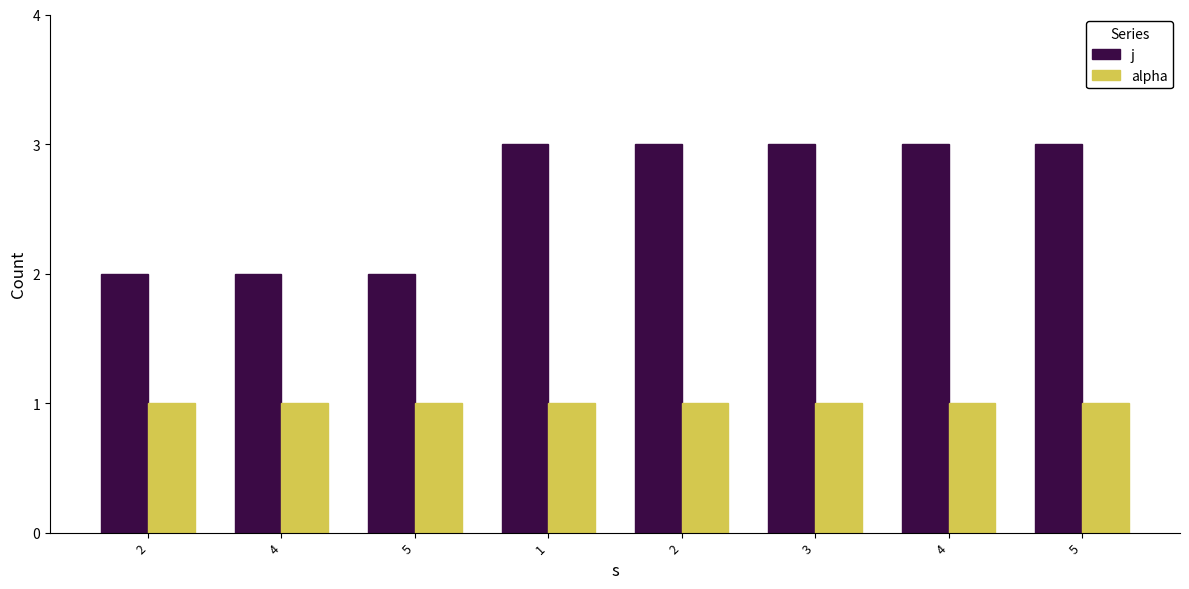

The value of alpha at 5 is 1. True or false?

False